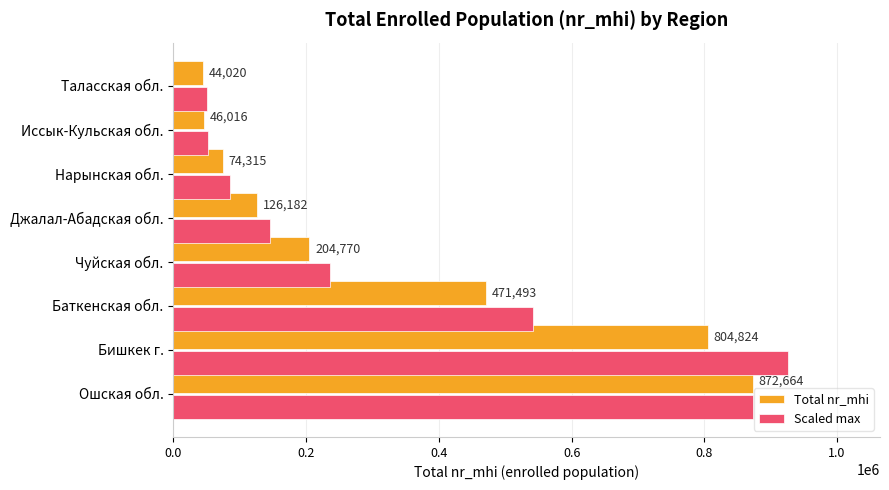

At which label does Scaled max reach its peak?

Бишкек г.